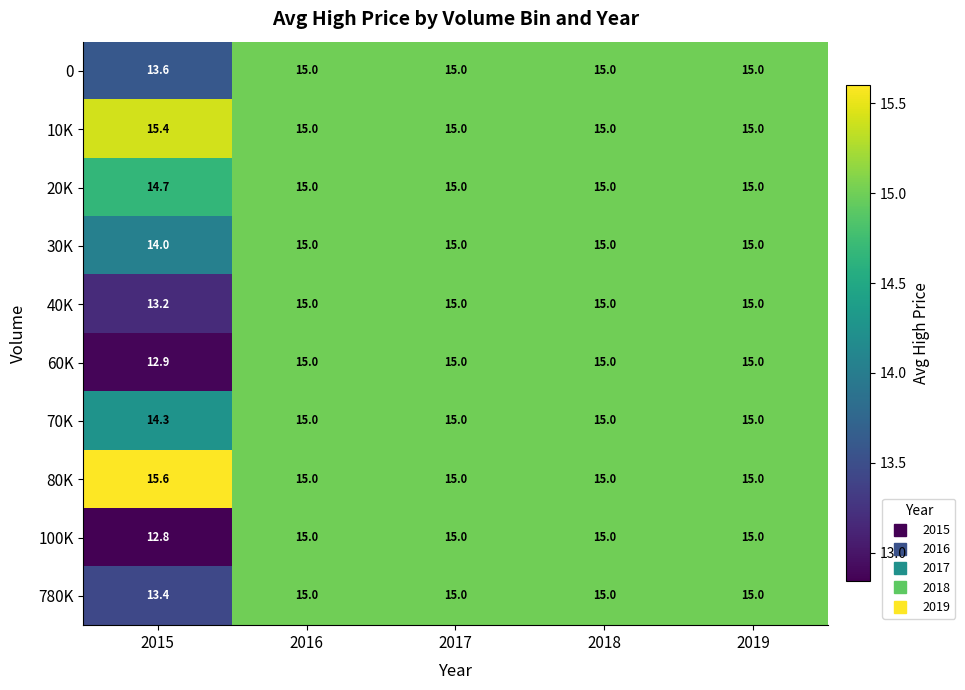

What is the total value across all series at 2018?

150.0